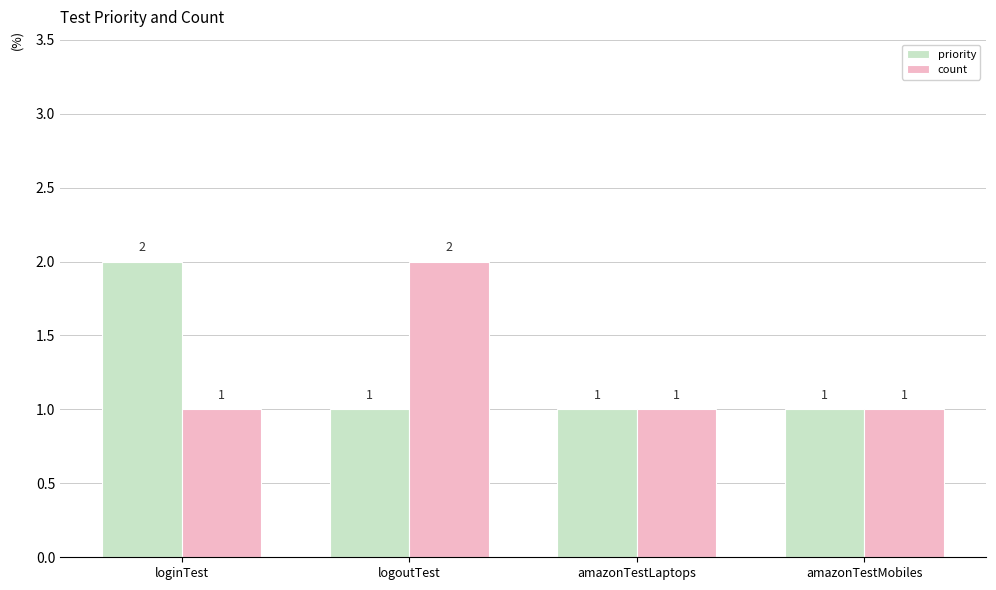

Is it true that count equals 2 at amazonTestMobiles?

False